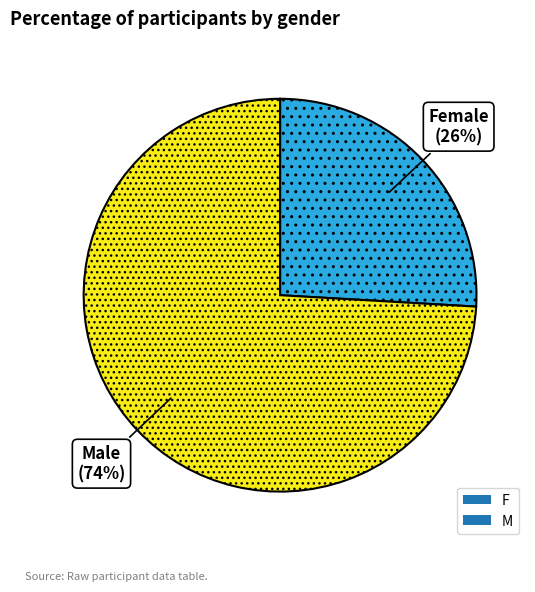

What is the largest slice in the pie chart?

M